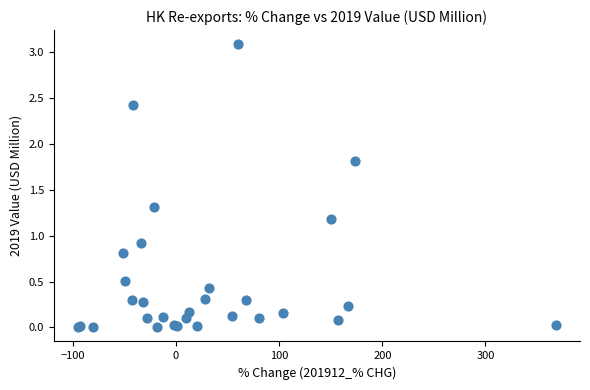

What Y value in the scatter plot is closest to 1?

0.9